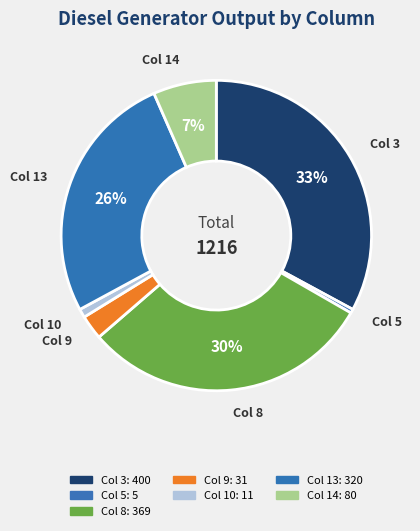

Is there any slice that represents more than half of the pie?

No